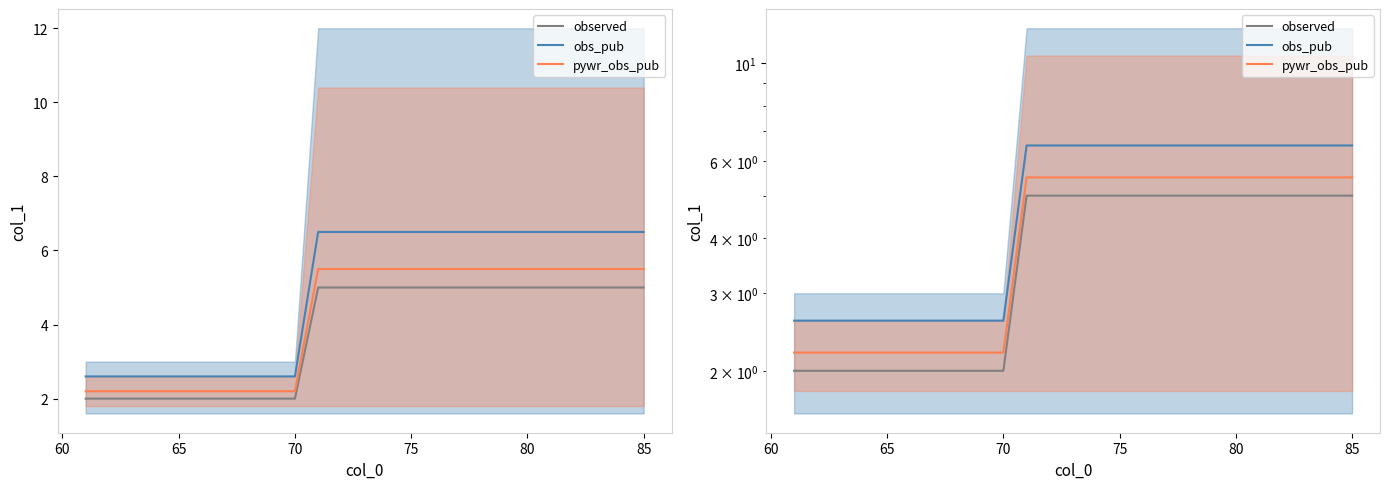

Reading left to right, what are all the values shown in this chart?

observed: 2.0	2.0	2.0	2.0	2.0	2.0	2.0	2.0	2.0	2.0	5.0	5.0	5.0	5.0	5.0	5.0	5.0	5.0	5.0	5.0	5.0	5.0	5.0	5.0	5.0
obs_pub: 2.6	2.6	2.6	2.6	2.6	2.6	2.6	2.6	2.6	2.6	6.5	6.5	6.5	6.5	6.5	6.5	6.5	6.5	6.5	6.5	6.5	6.5	6.5	6.5	6.5
pywr_obs_pub: 2.2	2.2	2.2	2.2	2.2	2.2	2.2	2.2	2.2	2.2	5.5	5.5	5.5	5.5	5.5	5.5	5.5	5.5	5.5	5.5	5.5	5.5	5.5	5.5	5.5